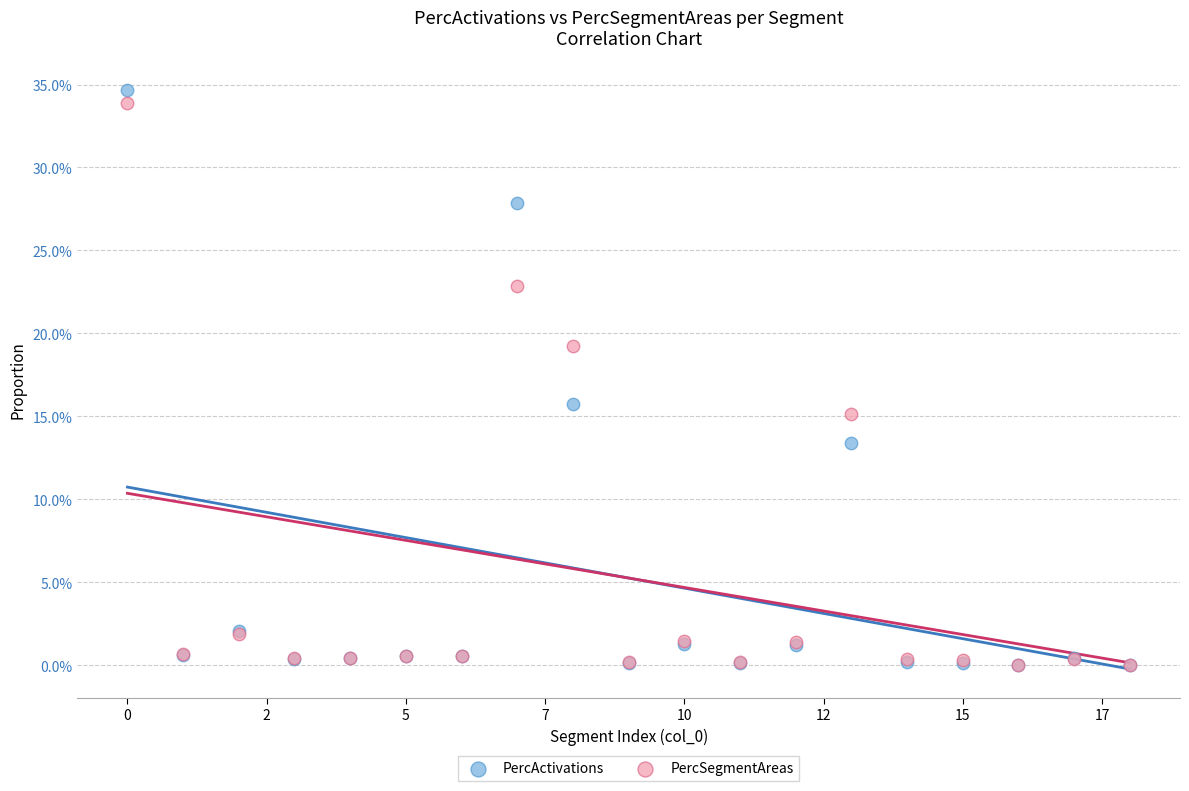

What are all the series names shown in the legend?

PercActivations, PercSegmentAreas